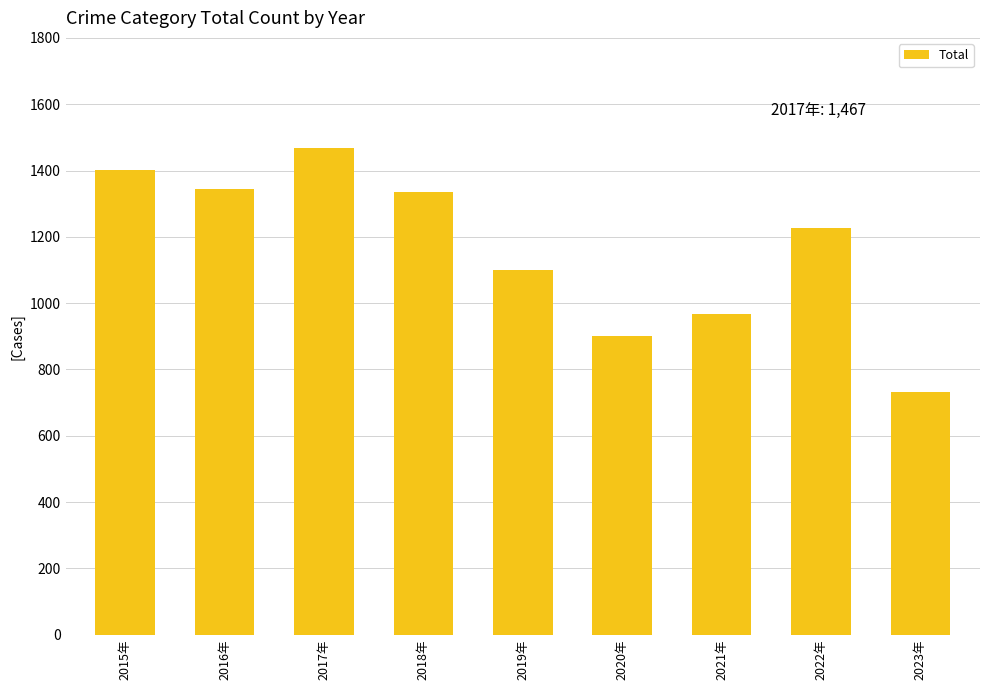

What is the value of the 7th bar from the left?

967